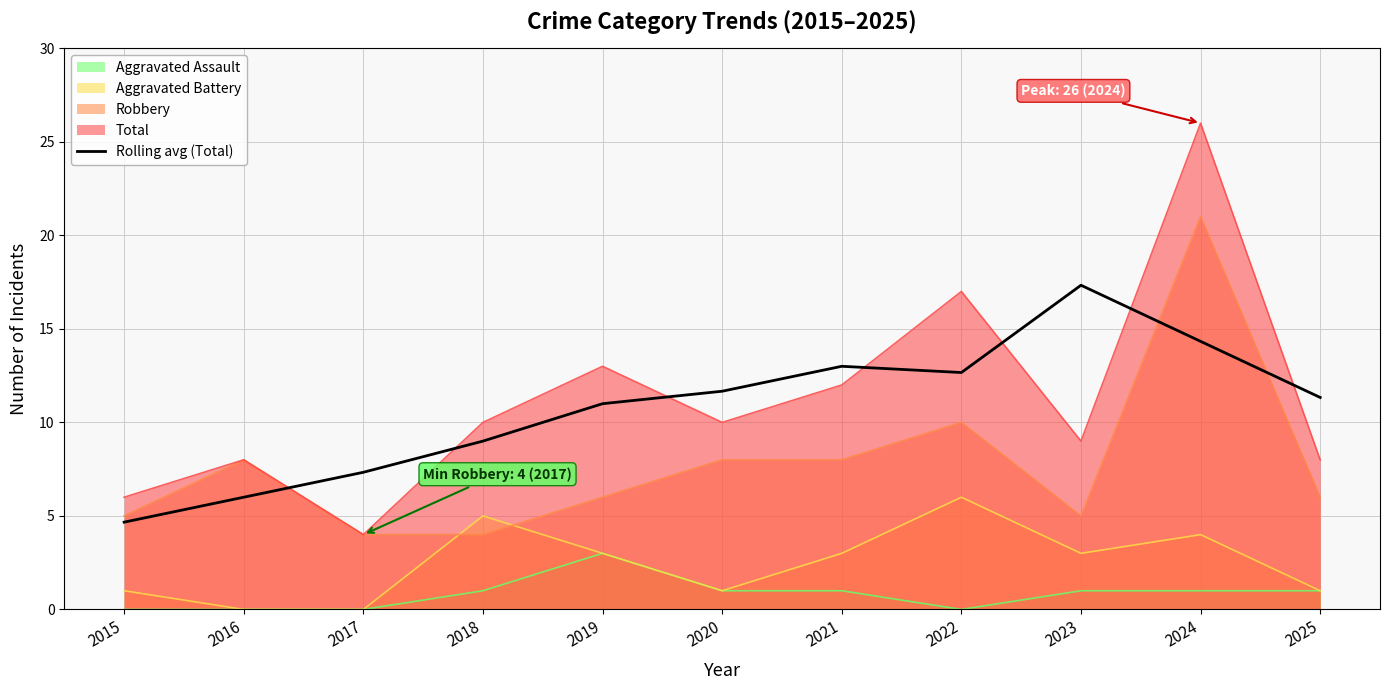

List the labels in order of value, largest first.

2023, 2024, 2021, 2022, 2020, 2025, 2019, 2018, 2017, 2016, 2015